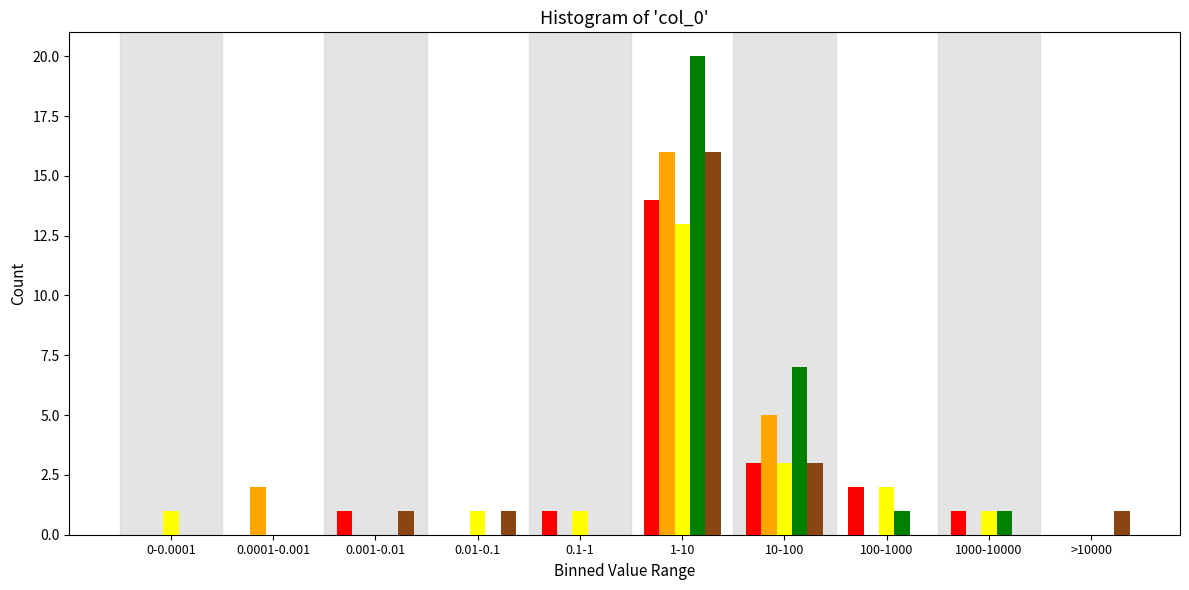

At which category is the sum across all series the highest?

1-10